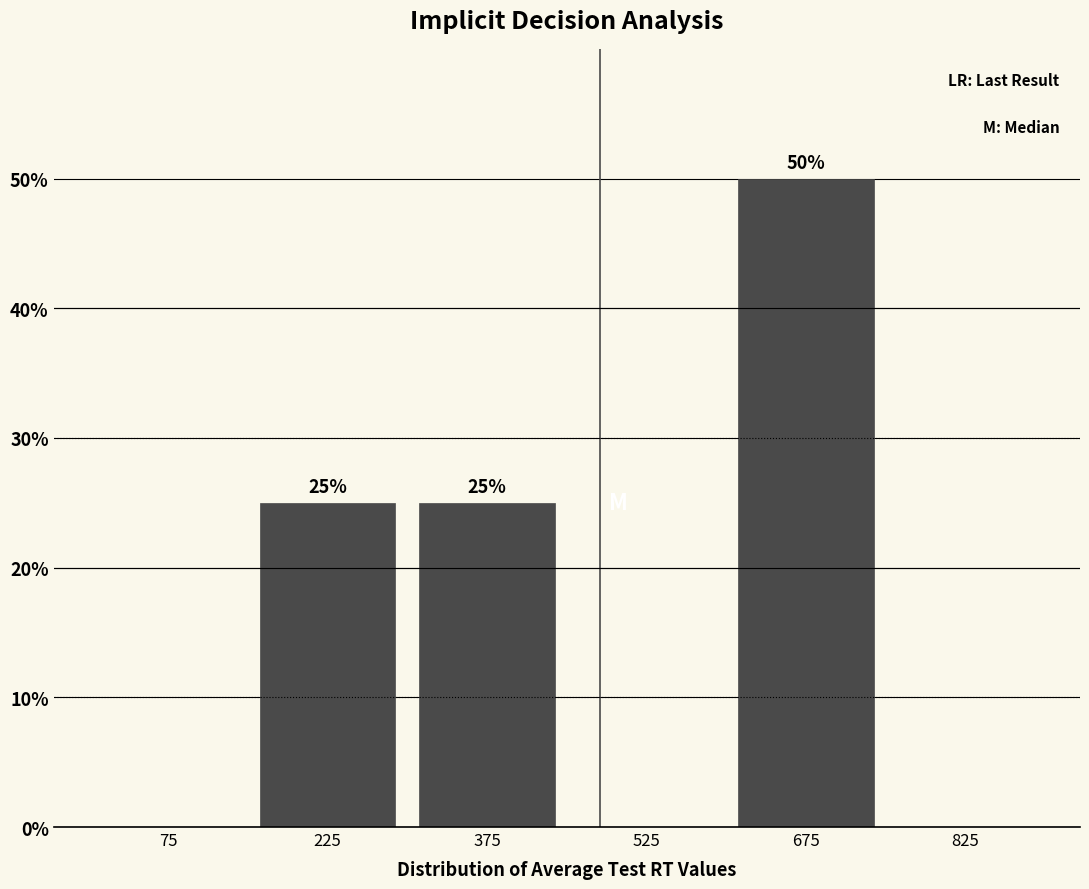

Which range on the x-axis has the tallest bar?

600 to 750